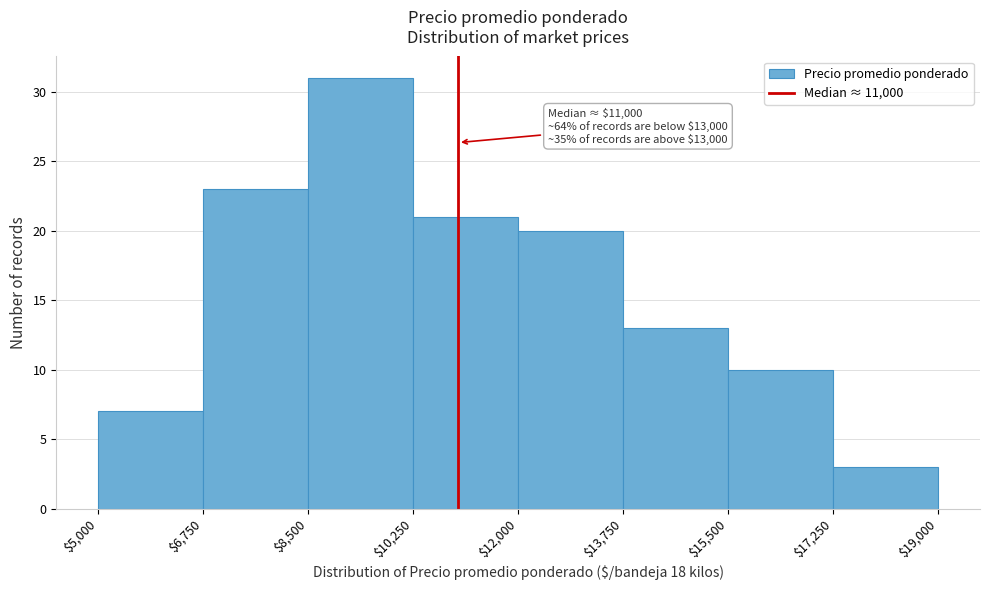

Which range on the x-axis has the tallest bar?

$8,500 to $10,250